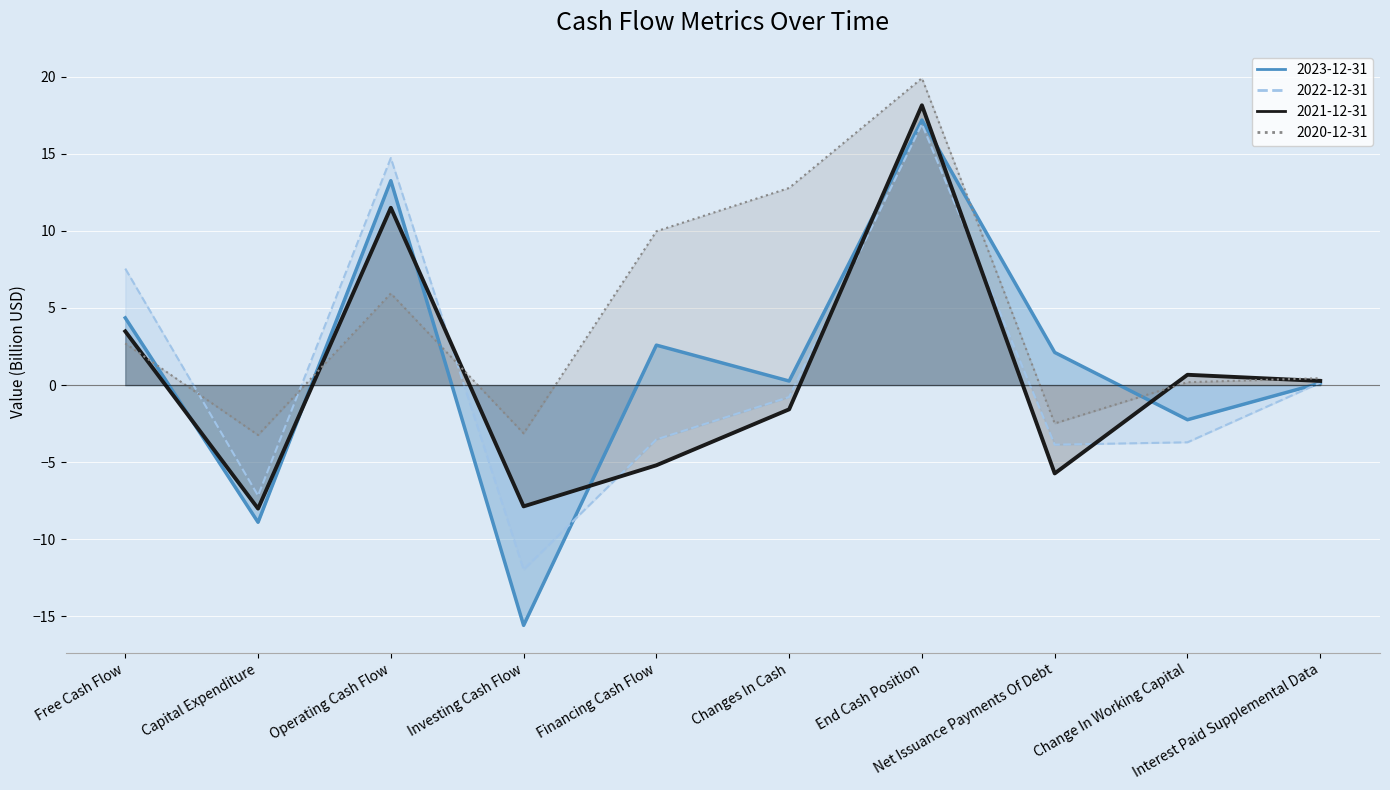

Where does the 2021-12-31 (line) series first go above 0?

Free Cash Flow